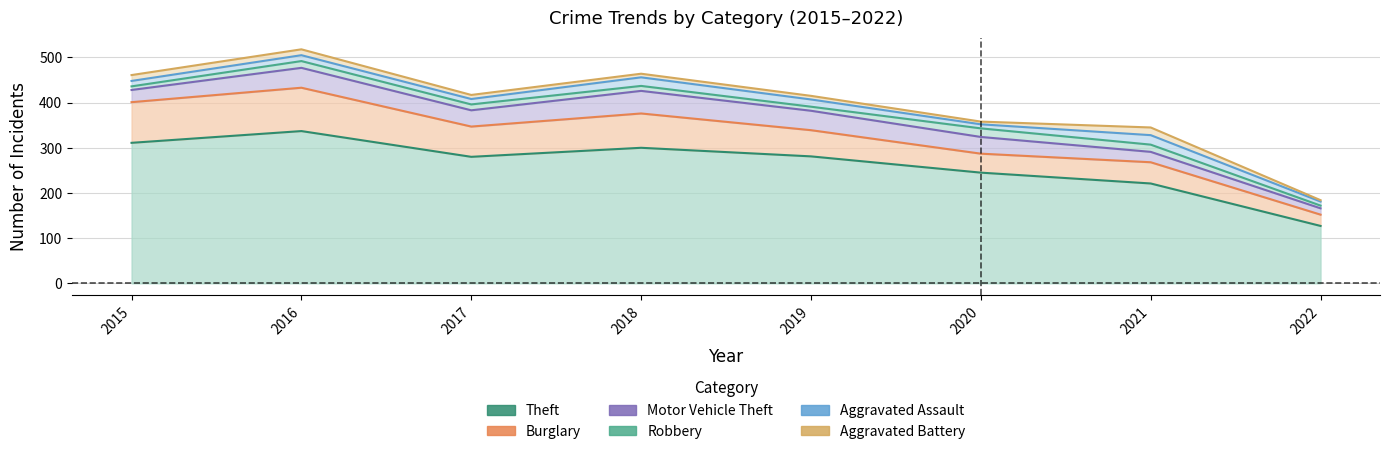

Reading right to left, list all the values displayed in this chart.

Theft: 127	221	245	281	300	280	337	311
Burglary: 25	47	42	58	76	67	96	90
Motor Vehicle Theft: 14	23	37	43	50	36	44	27
Robbery: 6	16	19	9	11	13	15	8
Aggravated Assault: 9	21	9	16	19	12	13	12
Aggravated Battery: 3	17	6	8	8	9	13	13